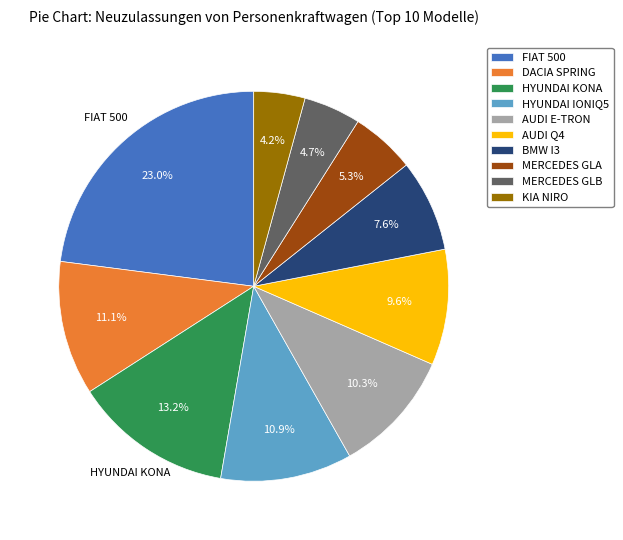

What percentage is NOT represented by KIA NIRO?

95.8%